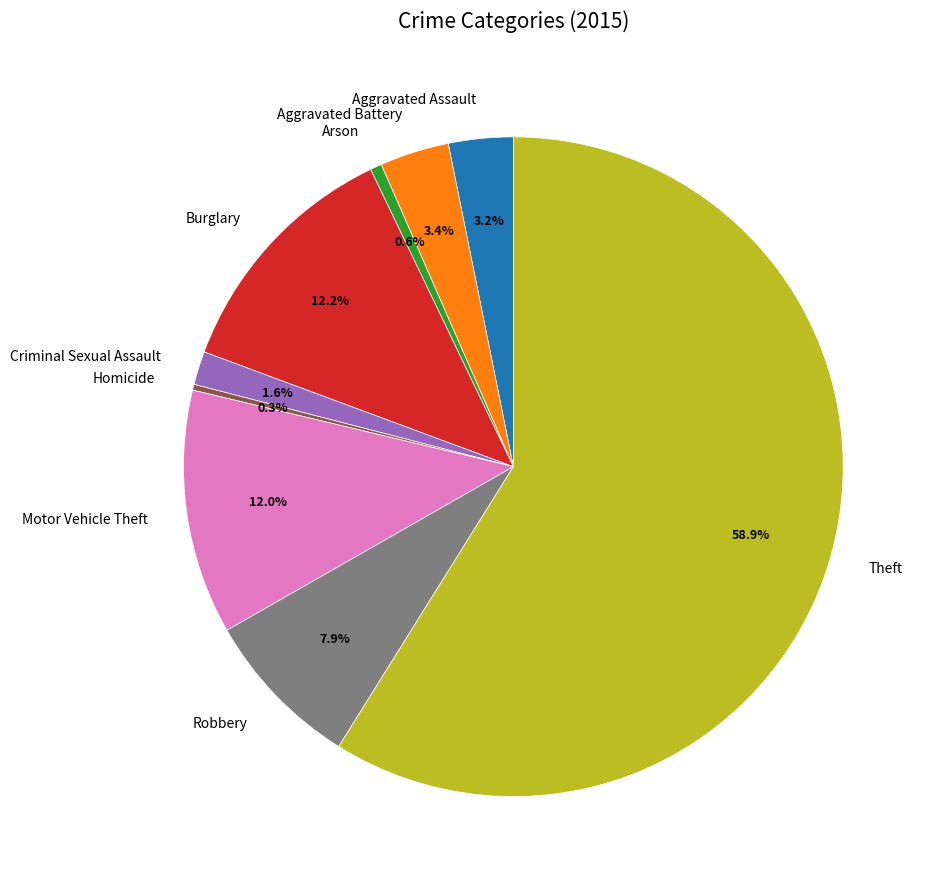

Is it true that Theft is 59% of the pie?

True